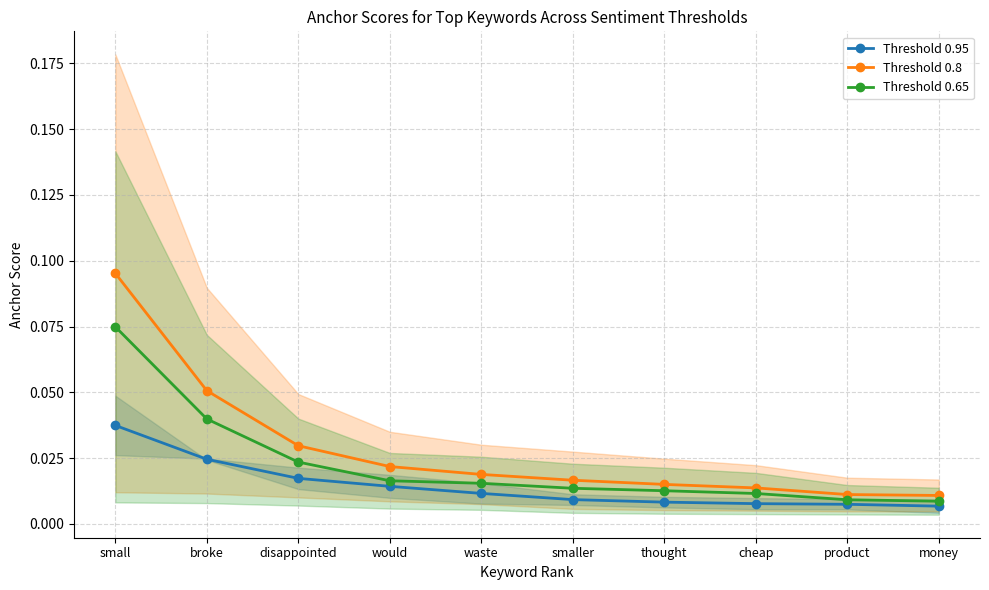

Rank the categories by Threshold 0.65 value from highest to lowest.

small, broke, disappointed, would, waste, smaller, thought, cheap, product, money